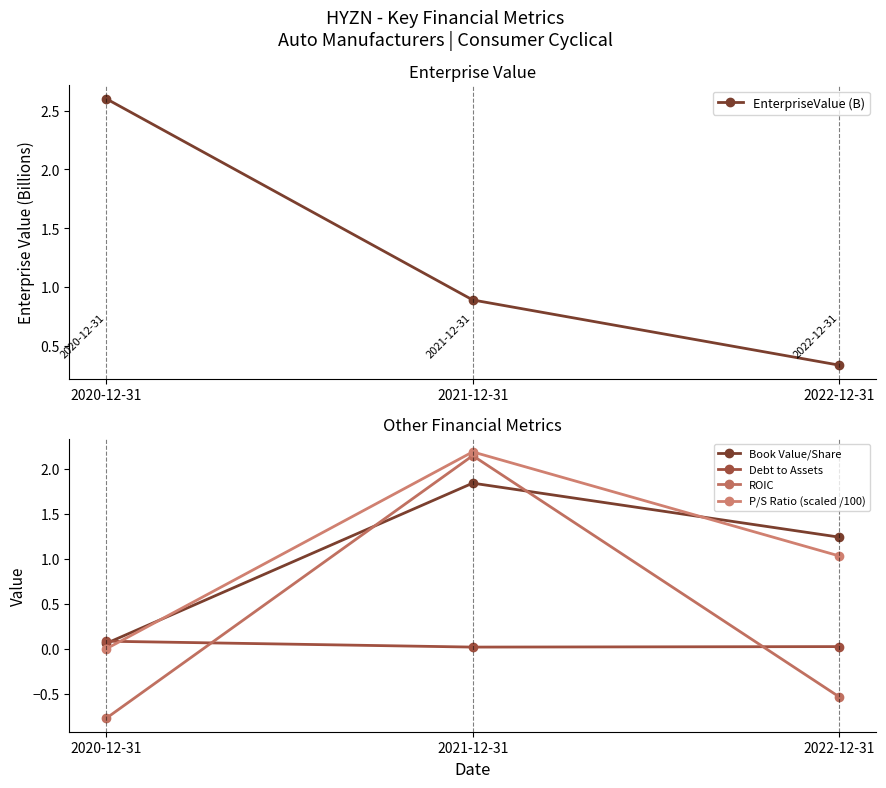

What position from the right is 2022-12-31?

1